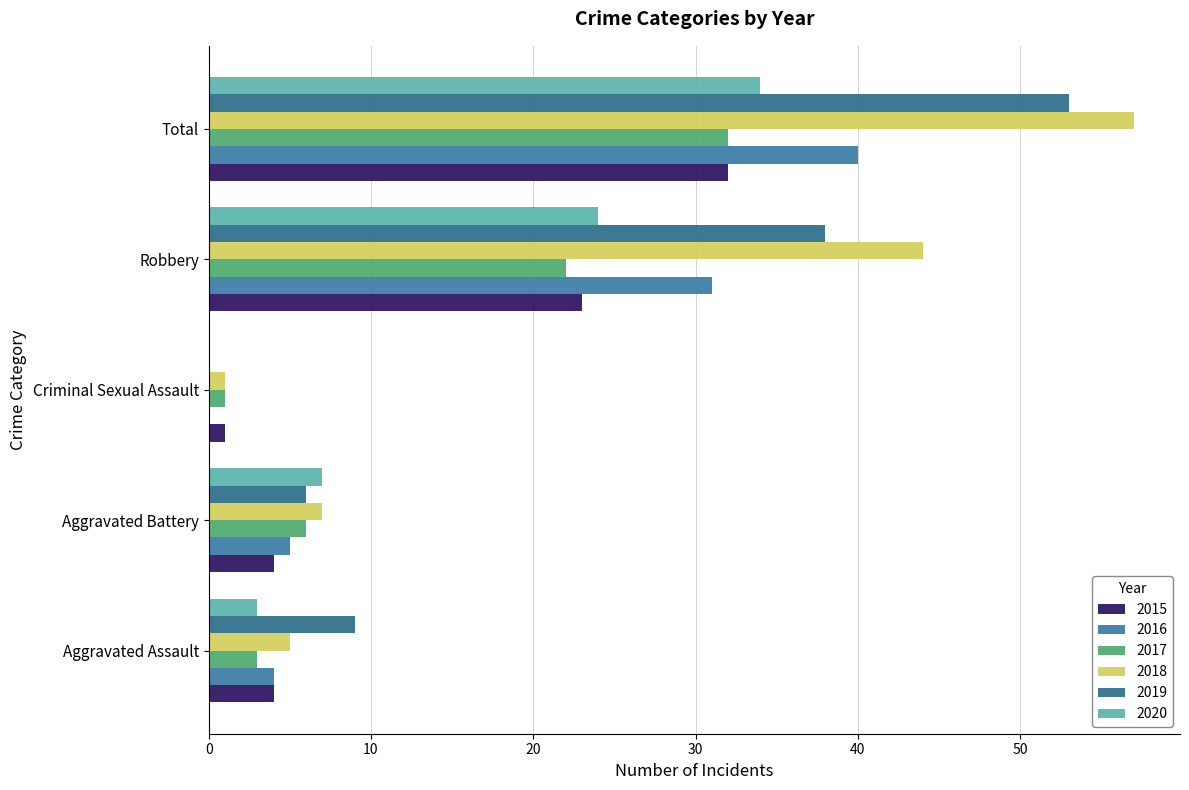

Count the number of categories in the chart.

5